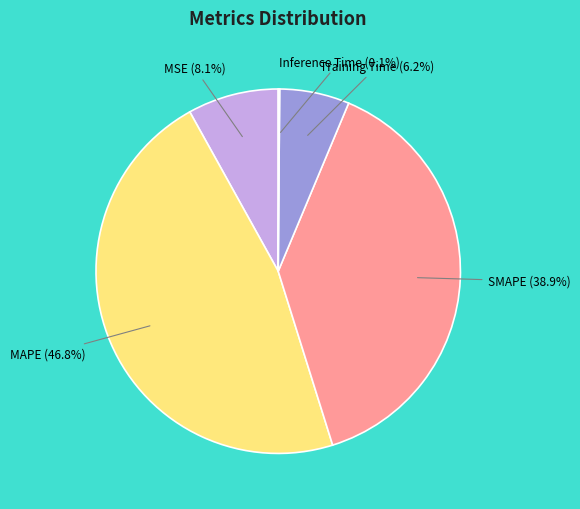

Is there a majority slice in this chart?

No